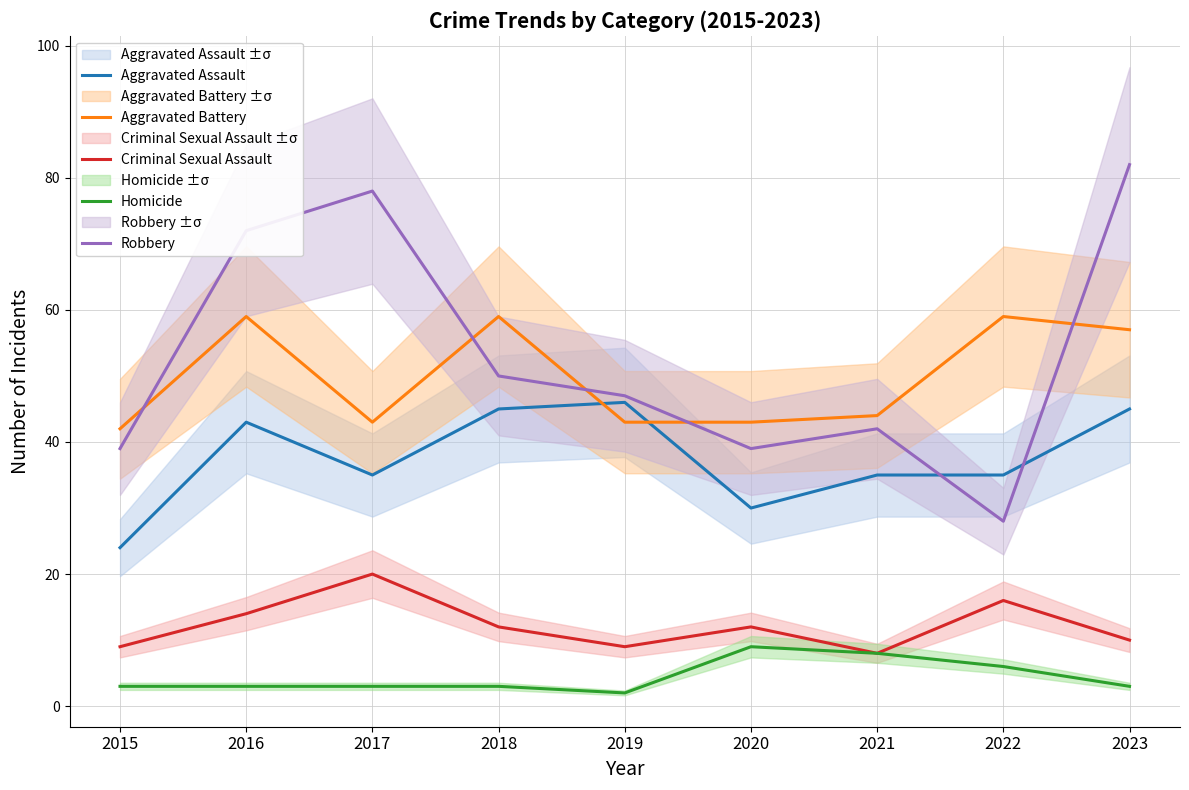

Which category has the highest value across all series?

2023